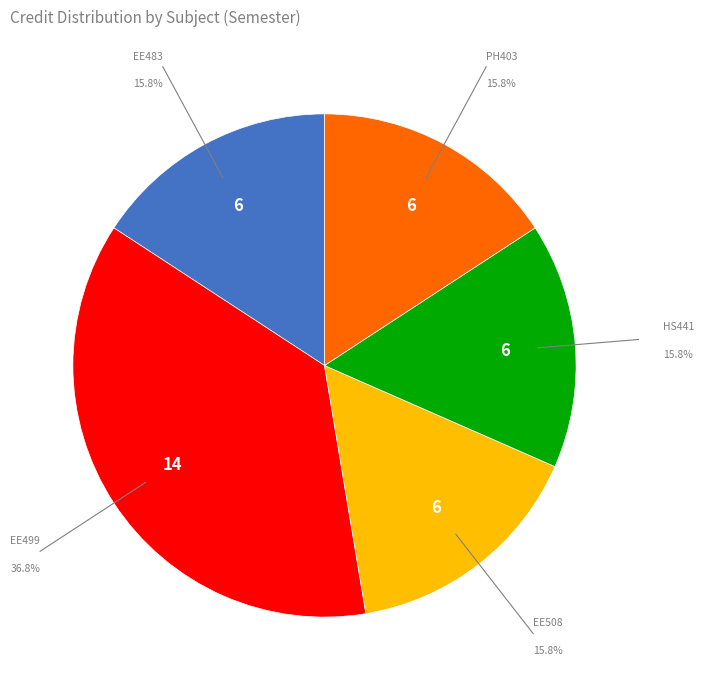

Is it true that HS441: Industrial and Organizational Psychology is 10% of the pie?

False